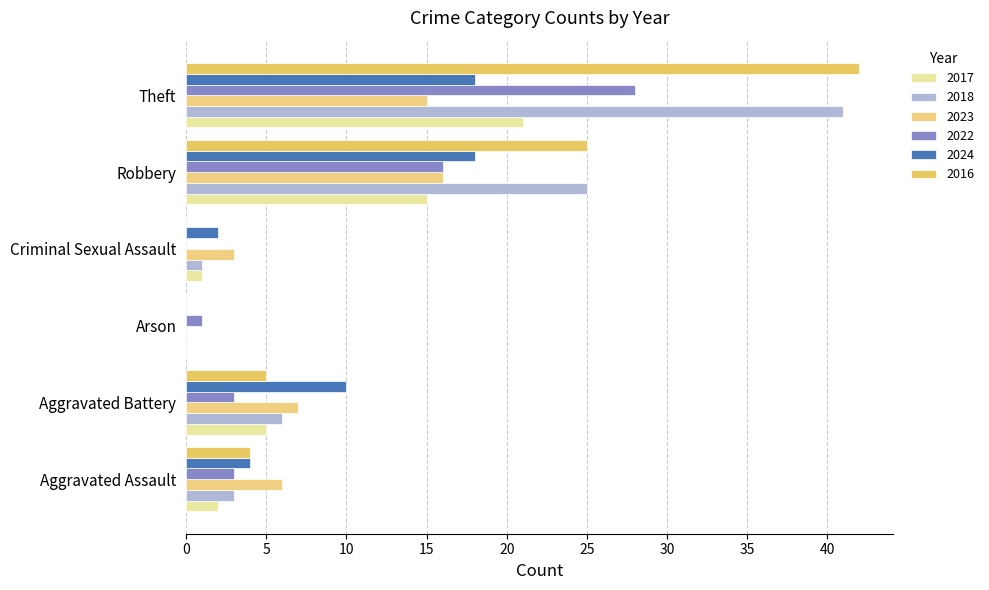

List the labels in order of 2018 value, largest first.

Theft, Robbery, Aggravated Battery, Aggravated Assault, Criminal Sexual Assault, Arson